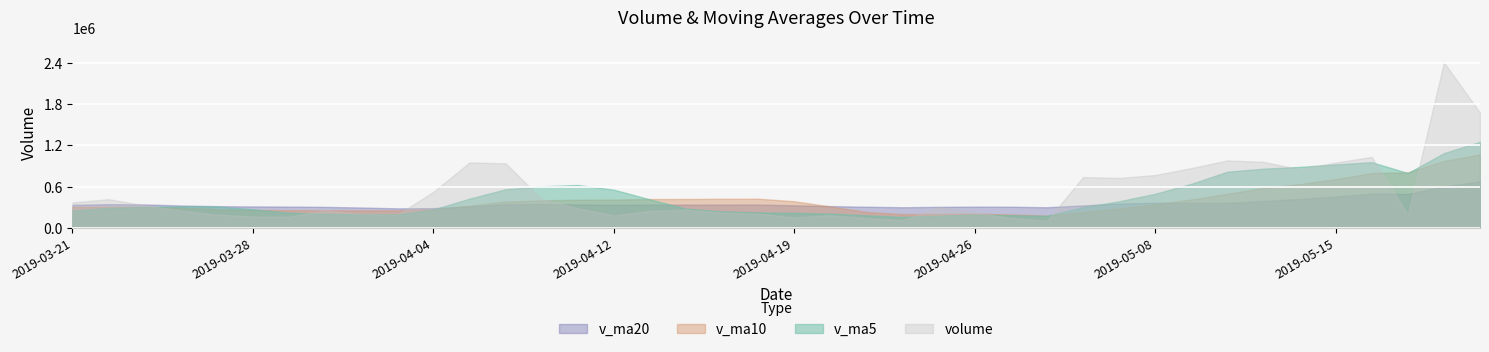

How many lines are shown in the chart?

4